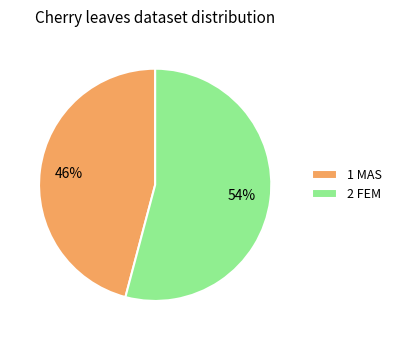

Is it true that 2 FEM is 54% of the pie?

True